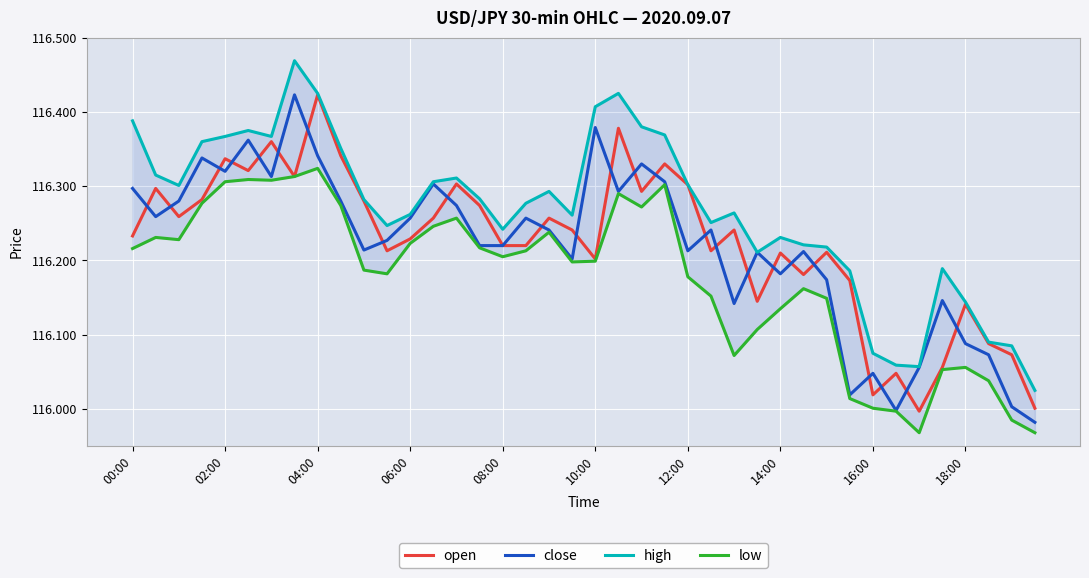

The close series shows 193.5 at 12:00. True or false?

False